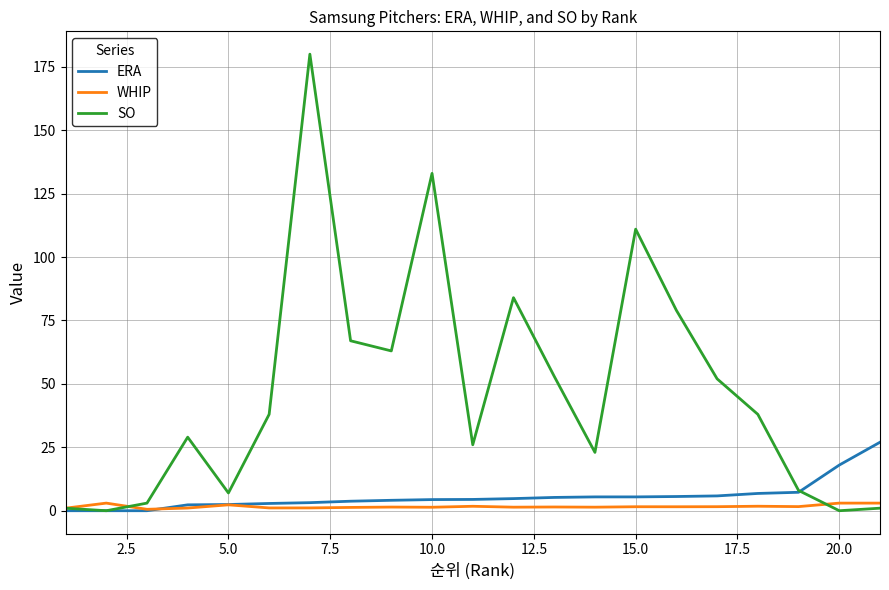

Rank the series by their maximum value, from lowest to highest.

WHIP, ERA, SO